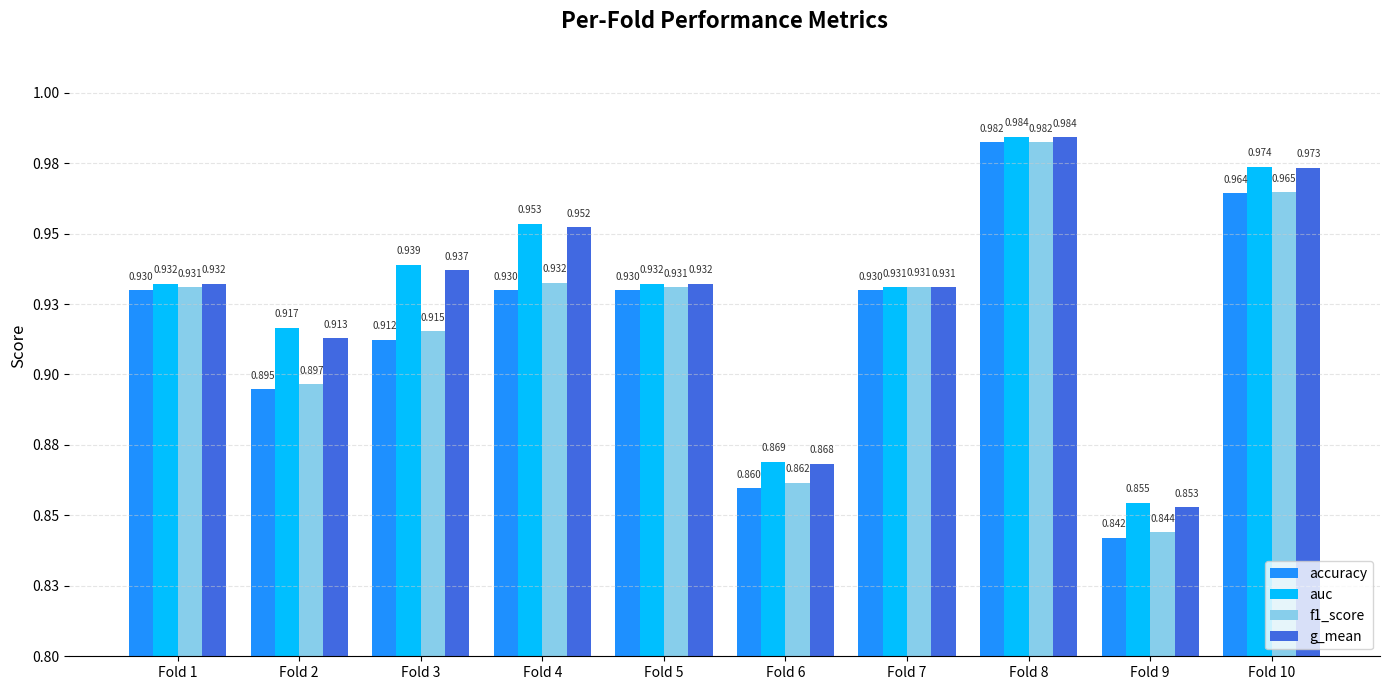

How many g_mean values are between 0 and 1?

10